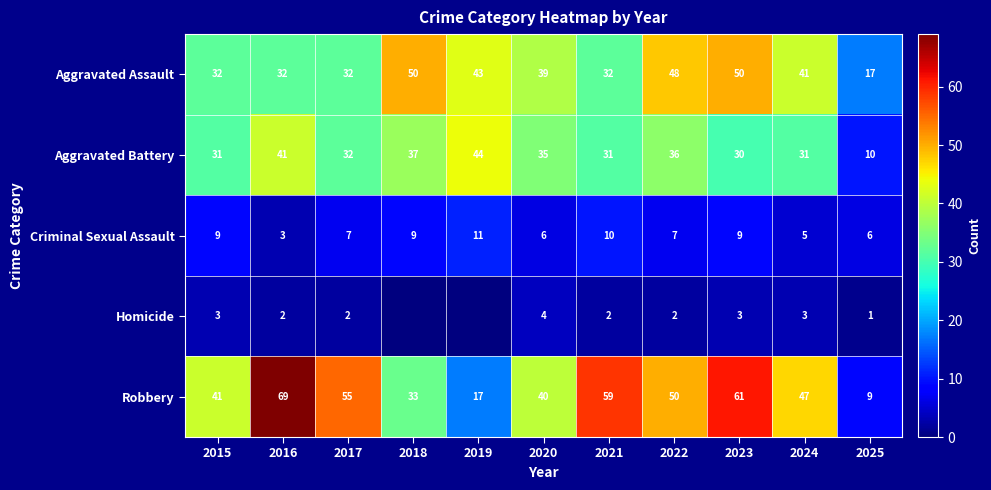

What is the average value of the Aggravated Battery series?

33